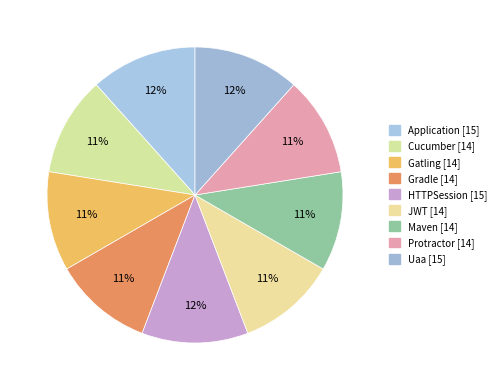

To the nearest percent, what is the average slice percentage?

11%